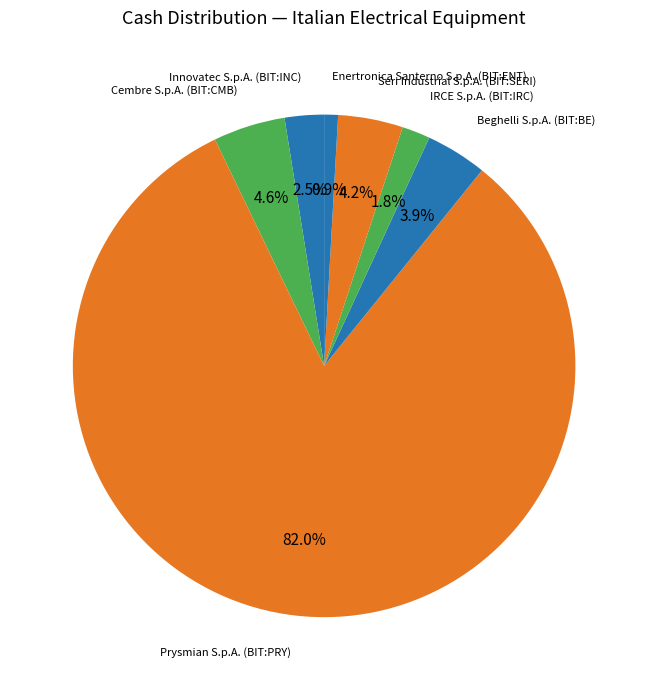

Which category has the biggest portion of the pie?

Prysmian S.p.A. (BIT:PRY)